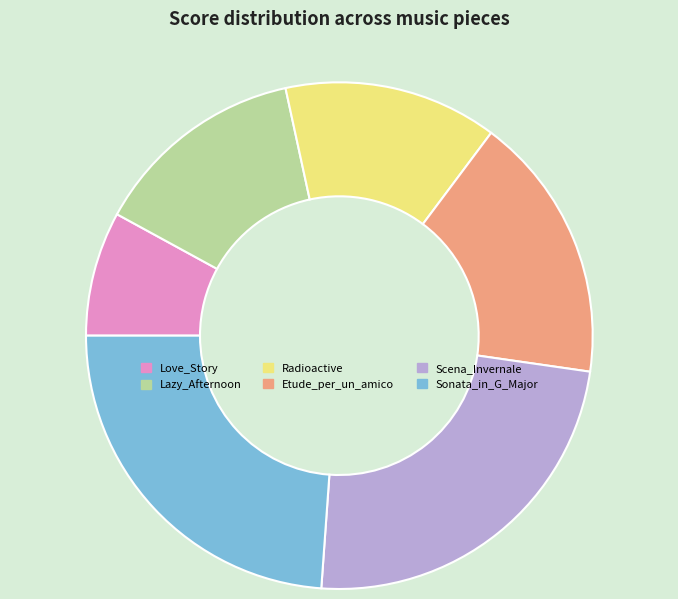

Which slice is the smallest?

Love_Story